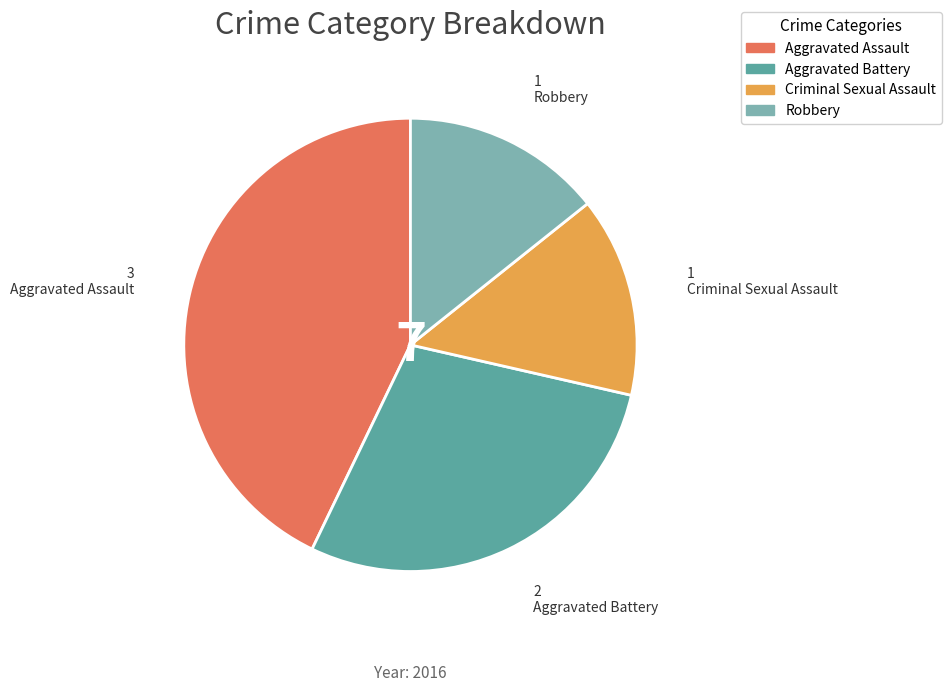

Which has a higher value, Criminal Sexual Assault or Aggravated Battery?

Aggravated Battery